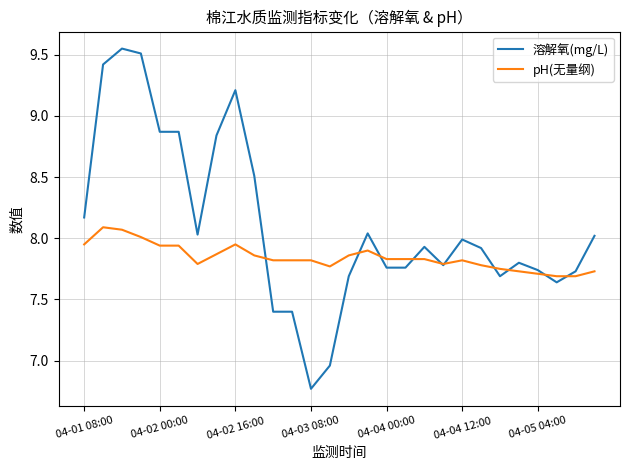

Rank the series by their maximum value, from highest to lowest.

溶解氧(mg/L), pH(无量纲)